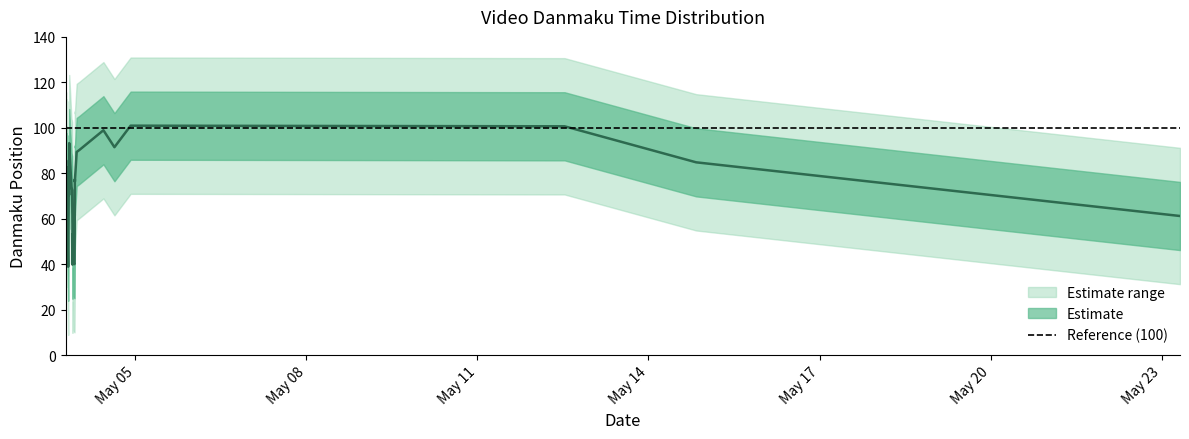

What is the label of the 14th point from the left?

2019-05-03 19:44:19